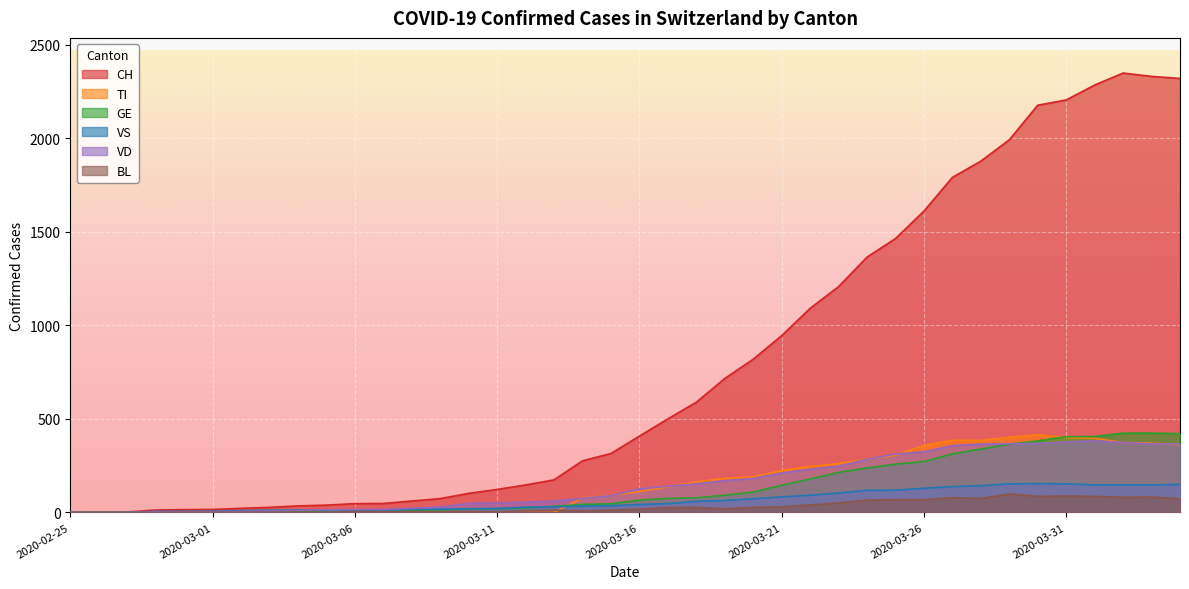

How many interior local peaks does the BL series have?

7